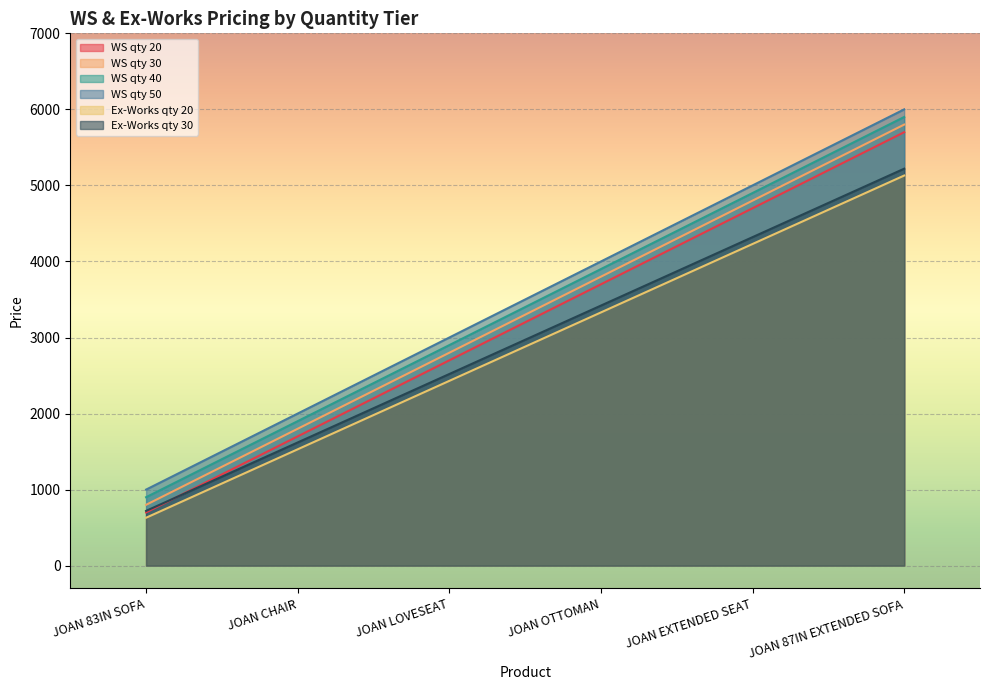

Which category has the highest value in the WS qty 20 series?

JOAN 87IN EXTENDED SOFA